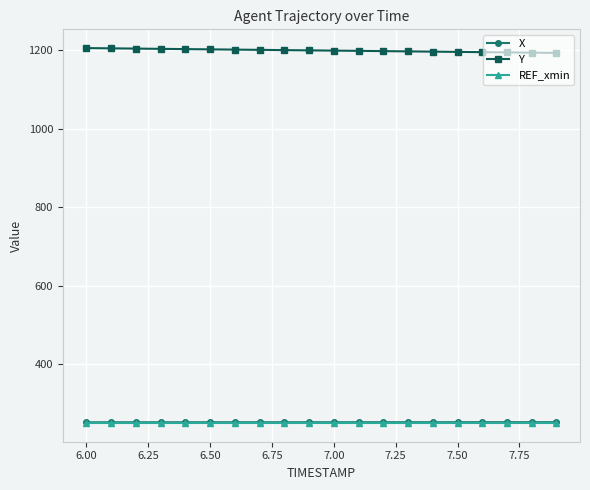

True or false: Y and REF_xmin intersect in this chart.

False